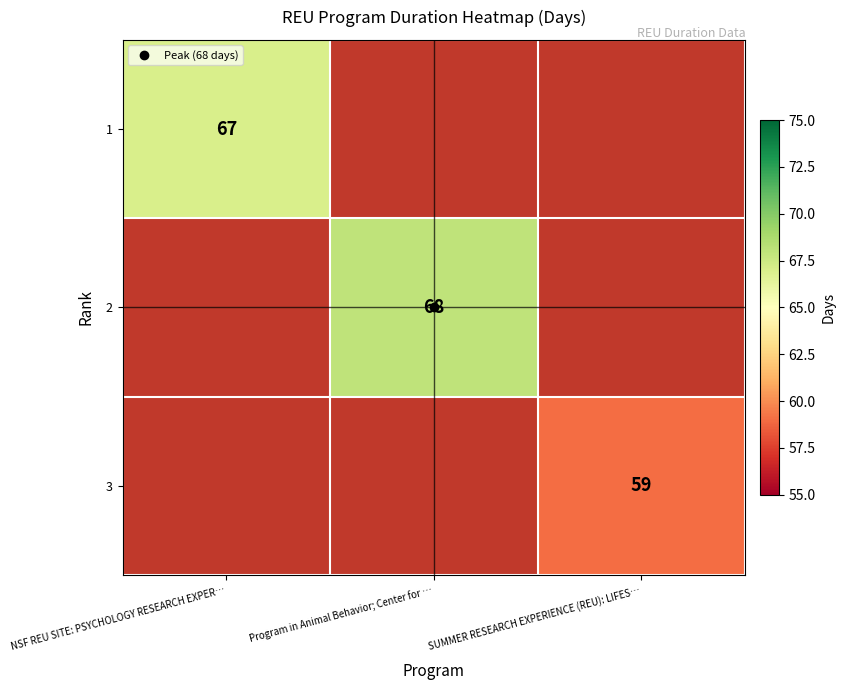

What is the sum of the 2 values at Program in Animal Behavior; Center for … and NSF REU SITE: PSYCHOLOGY RESEARCH EXPER…?

68